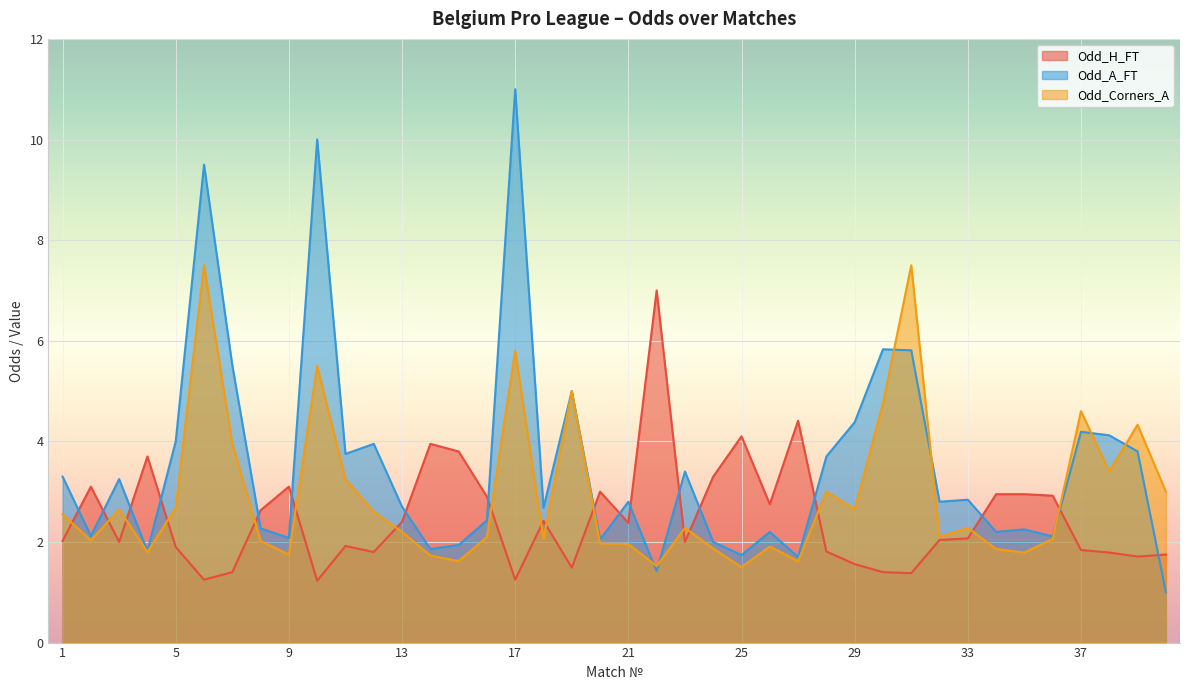

The value of Odd_H_FT at 3 is 1.0. True or false?

False